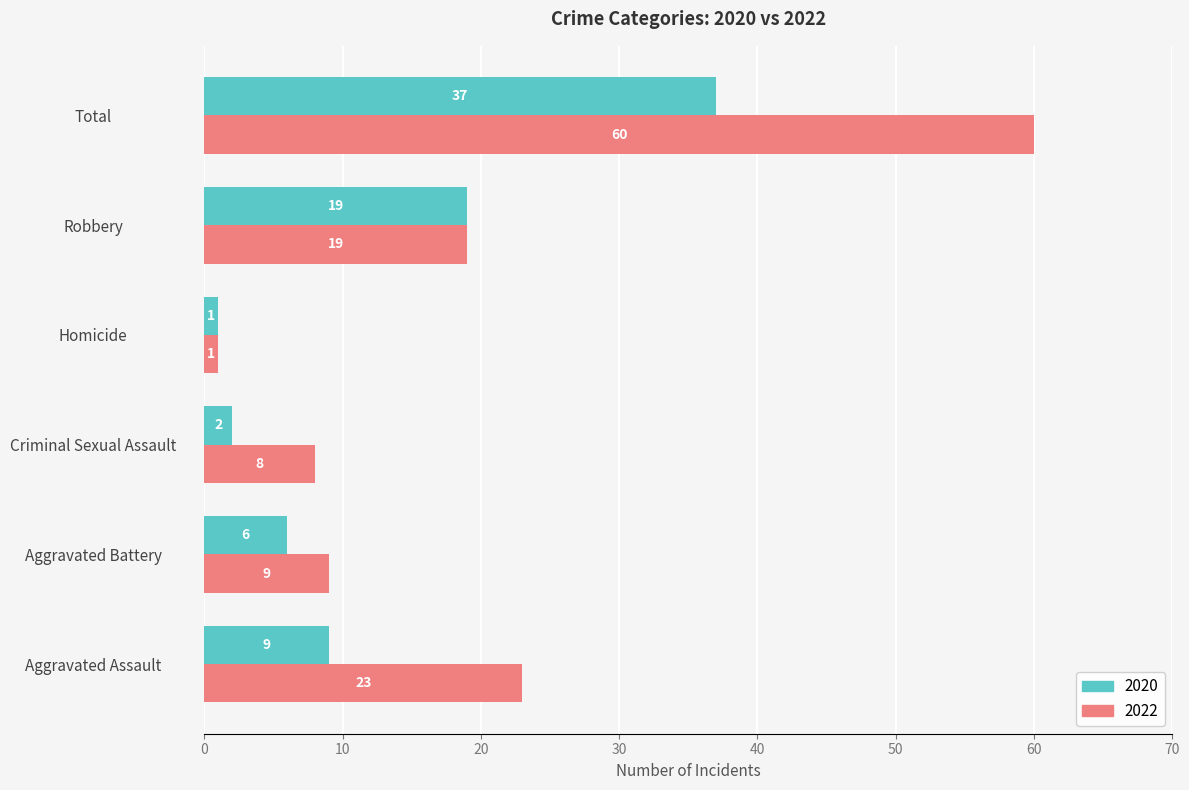

How many data points does each series have?

6